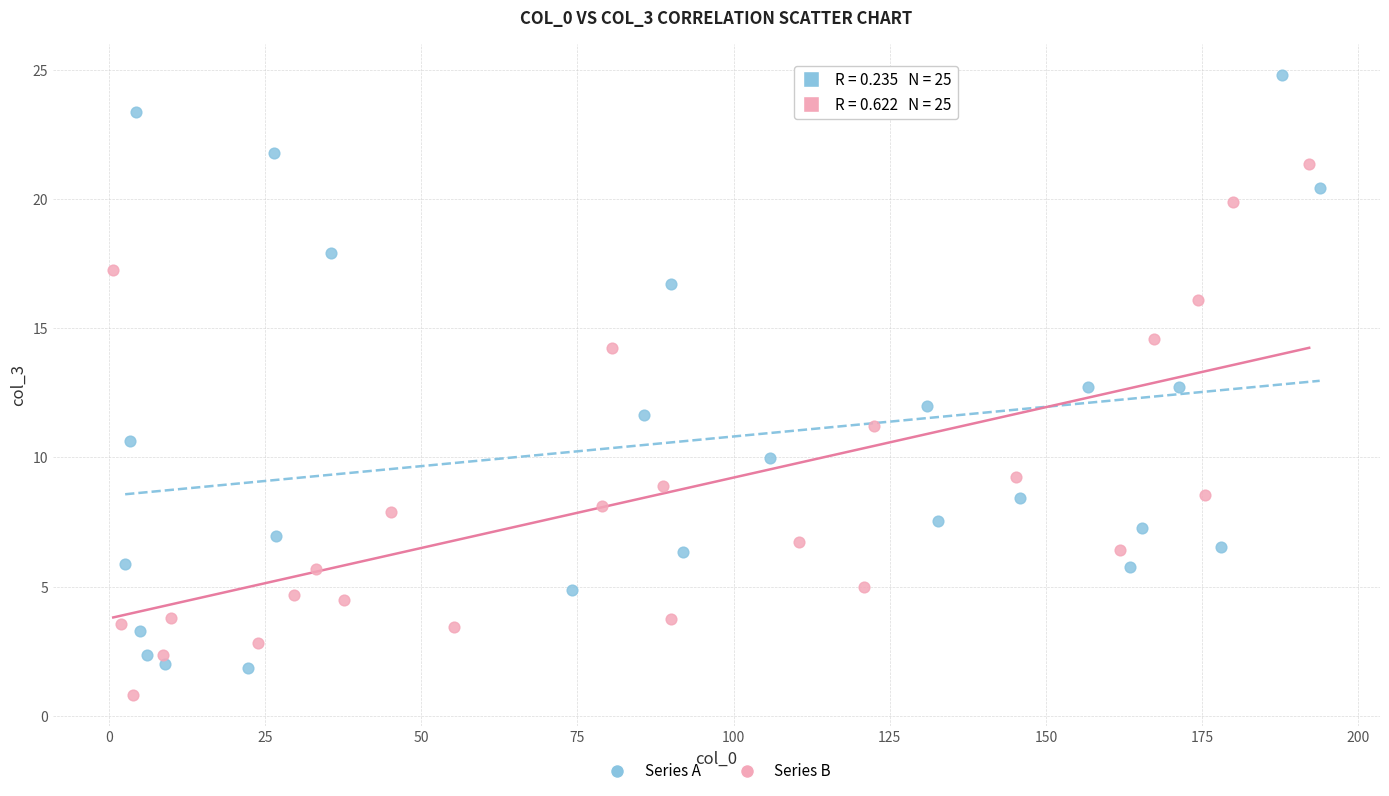

Which series has the largest Y range (max minus min)?

Series A